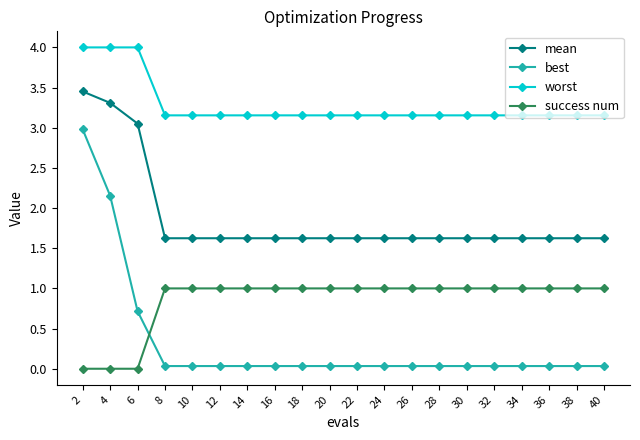

The value of worst at 6 is 4.0. True or false?

True